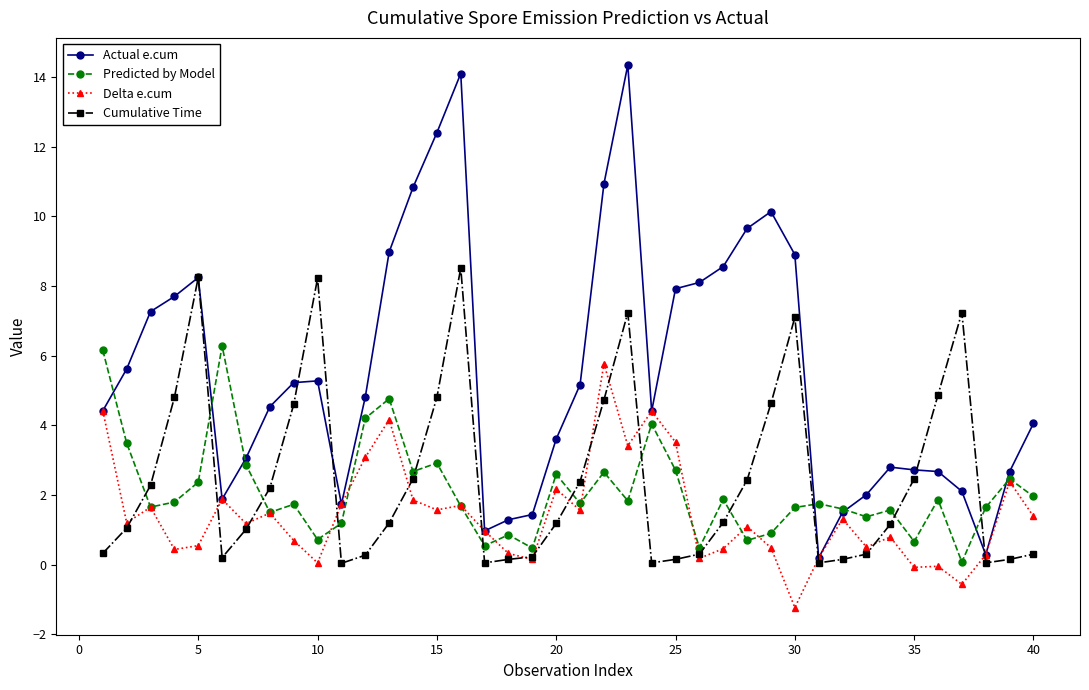

True or false: Cumulative Time has more than 1 interior local peaks.

True